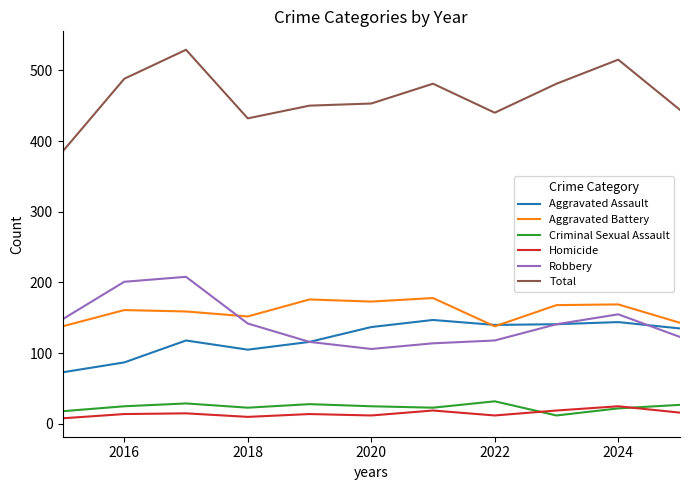

Which series has the largest total across all categories?

Total